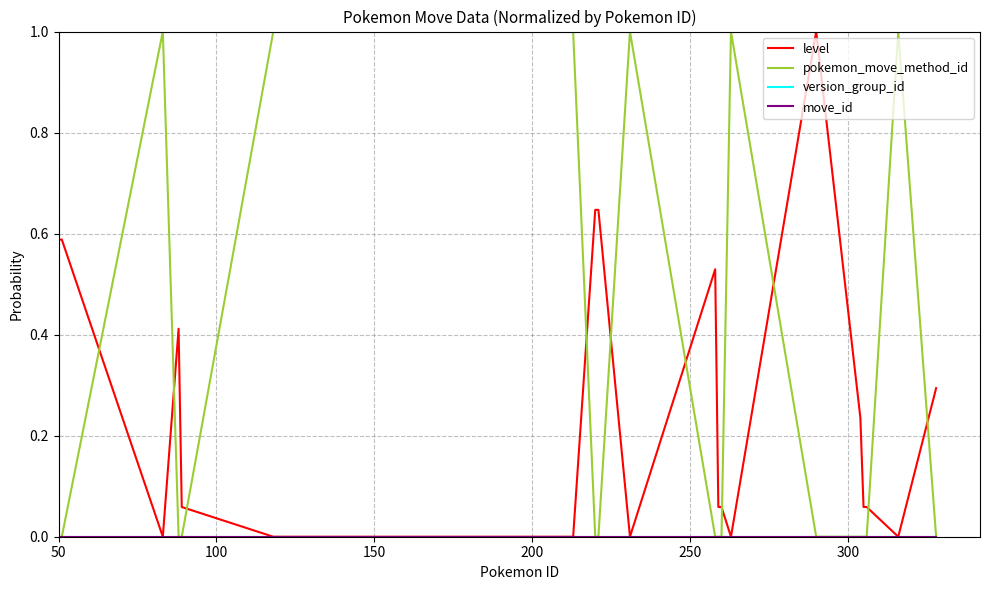

Is this an area chart (filled region under the line)?

No